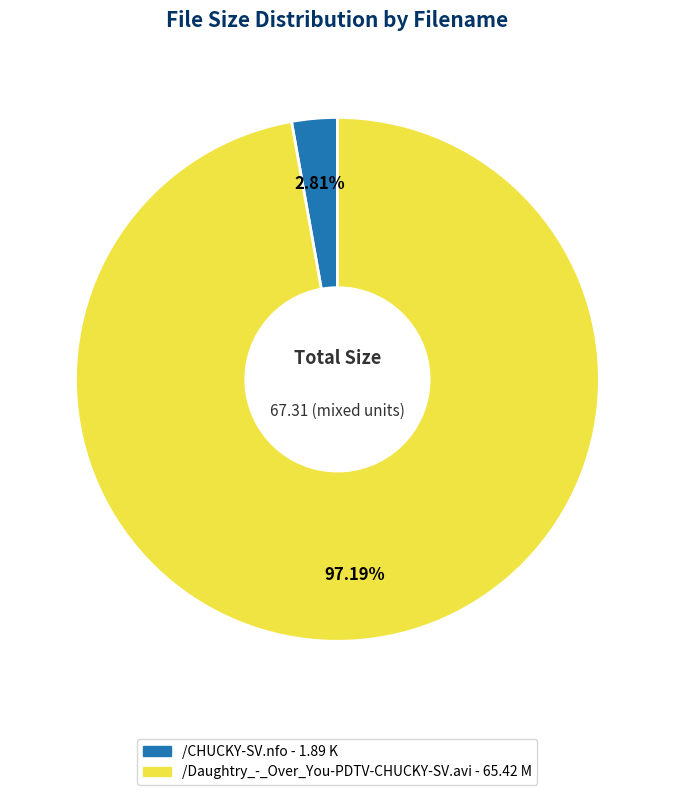

The /CHUCKY-SV.nfo slice represents 3% of the pie. True or false?

True